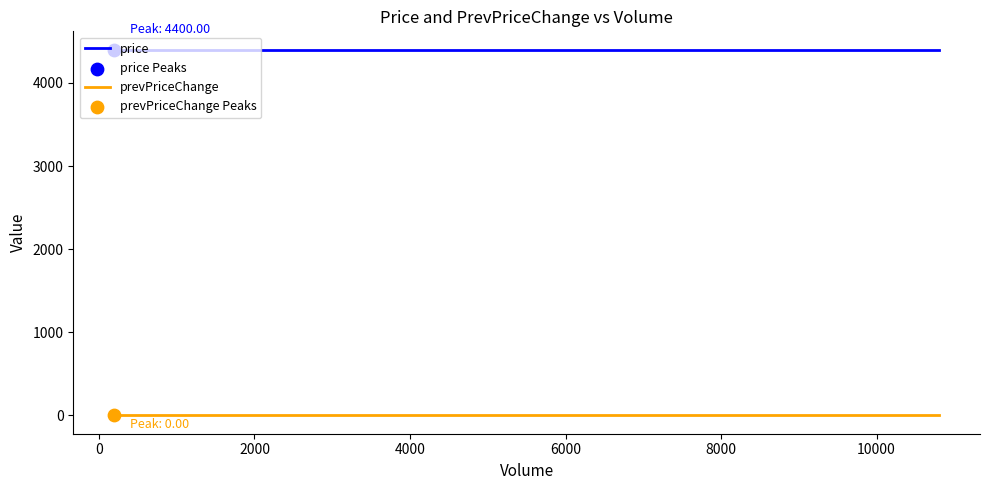

At how many categories does at least one series exceed 2165?

3